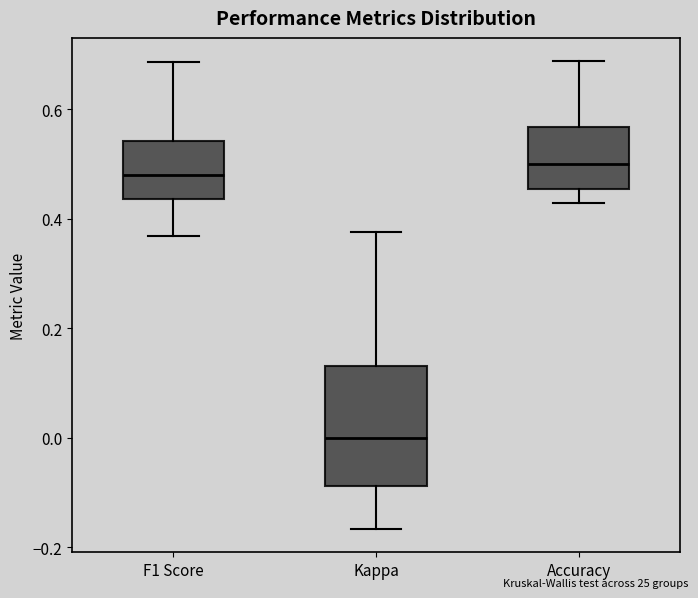

Which box's median line is the lowest?

Kappa